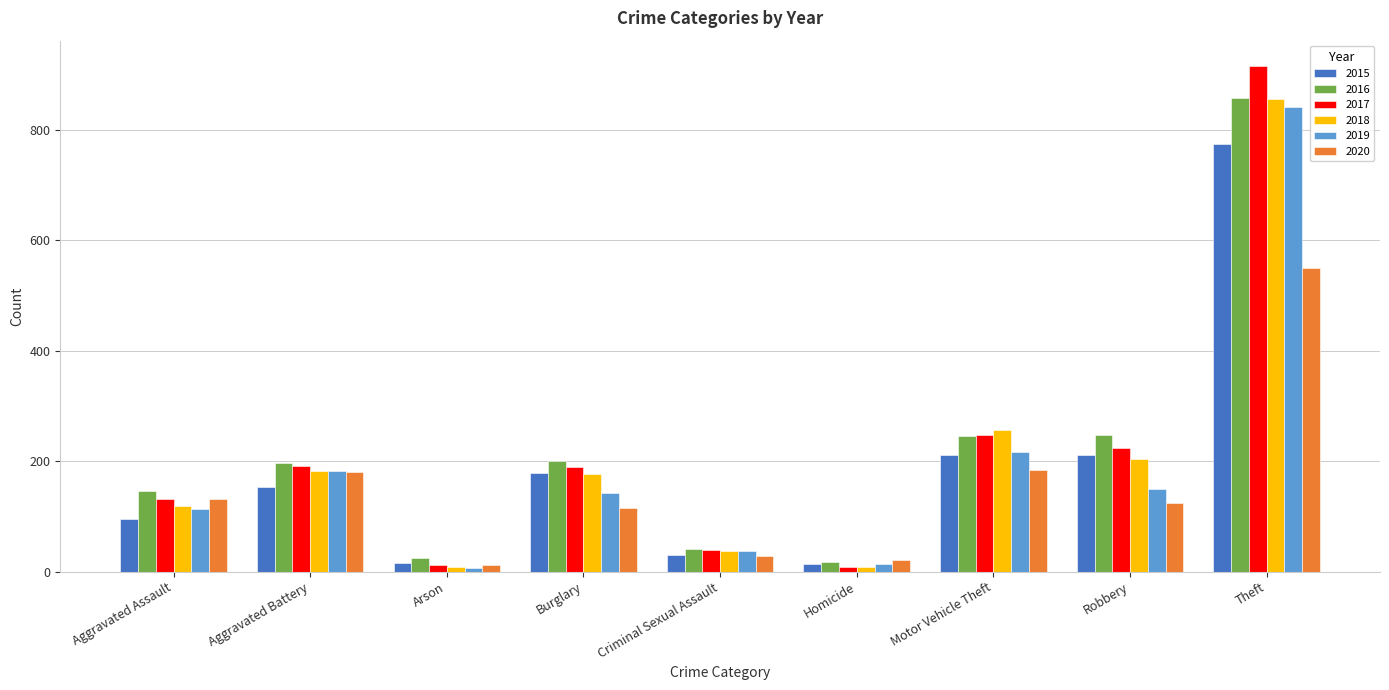

What are all the series names shown in the legend?

2015, 2016, 2017, 2018, 2019, 2020